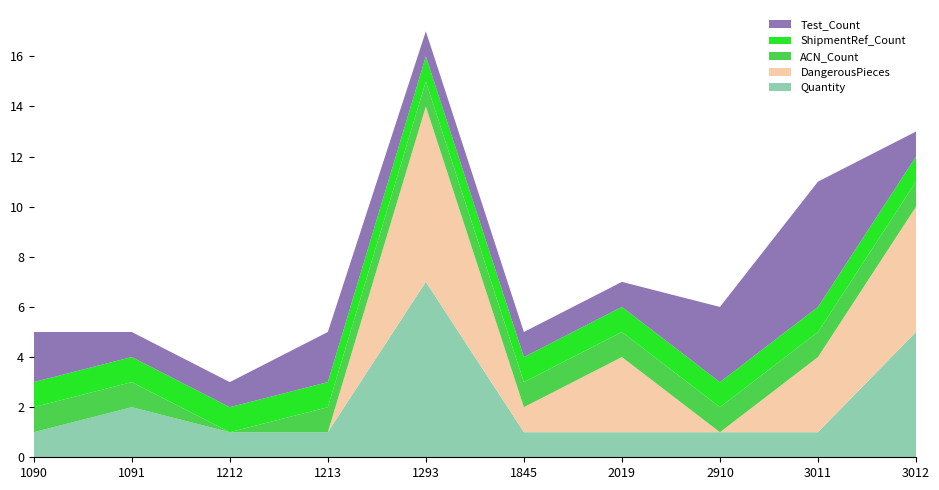

Reading left to right, list all the values displayed in this chart.

Quantity: 1	2	1	1	7	1	1	1	1	5
DangerousPieces: 0	0	0	0	7	1	3	0	3	5
ACN_Count: 1	1	0	1	1	1	1	1	1	1
ShipmentRef_Count: 1	1	1	1	1	1	1	1	1	1
Test_Count: 2	1	1	2	1	1	1	3	5	1